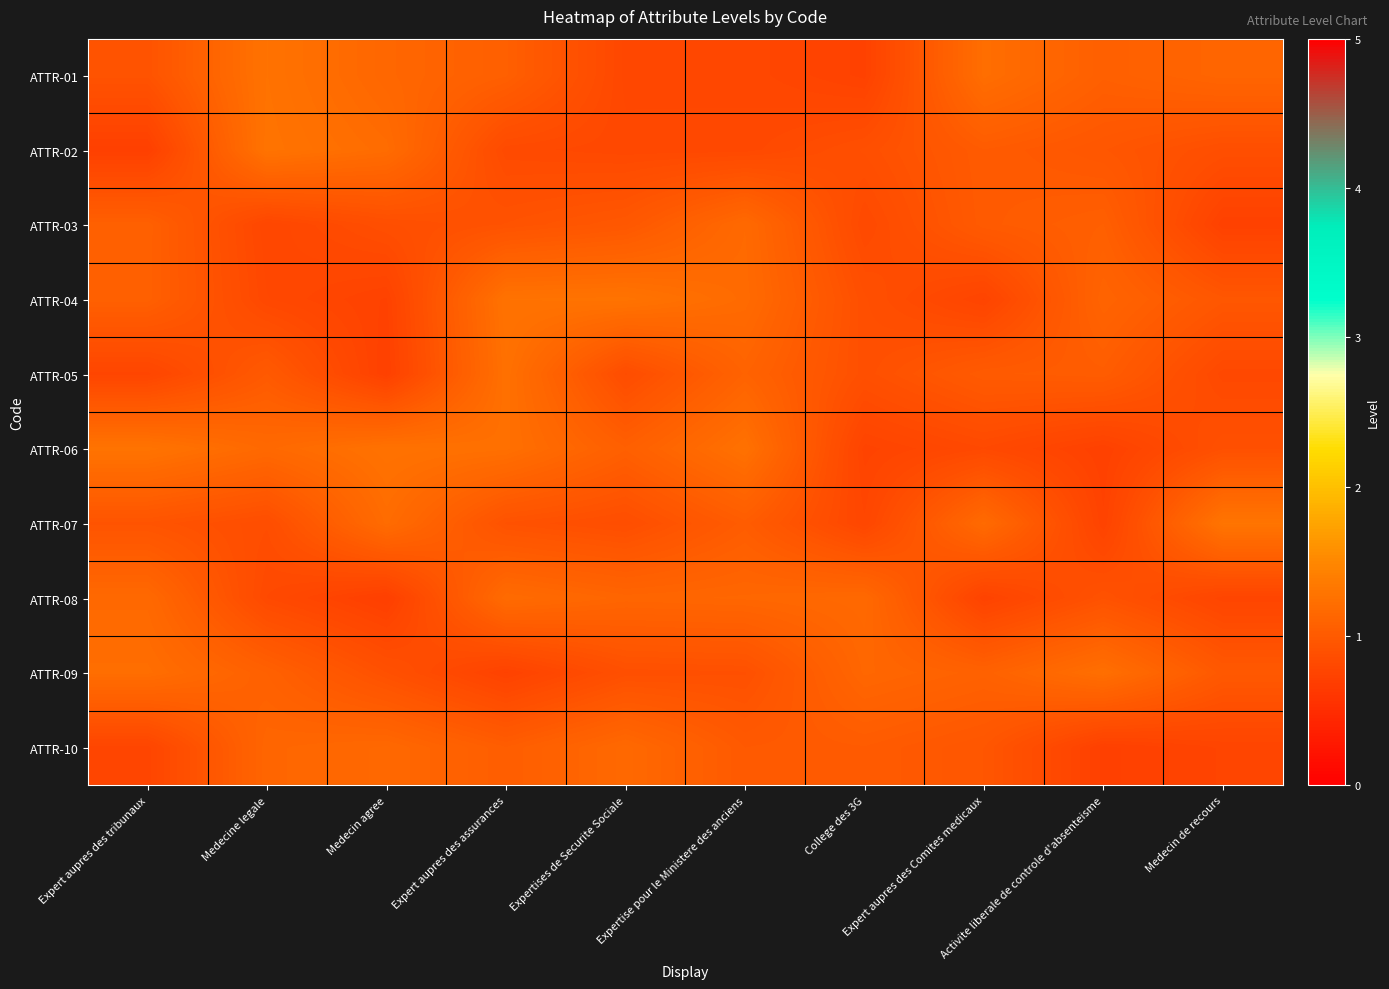

At which category is the sum across all series the highest?

Expert aupres des assurances